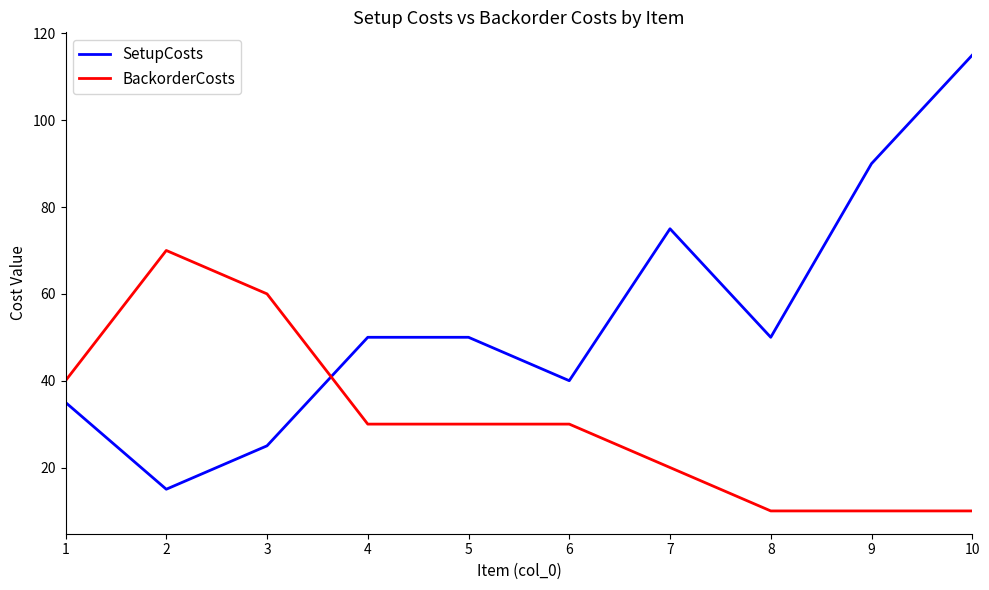

Which category has the highest value across all series?

10